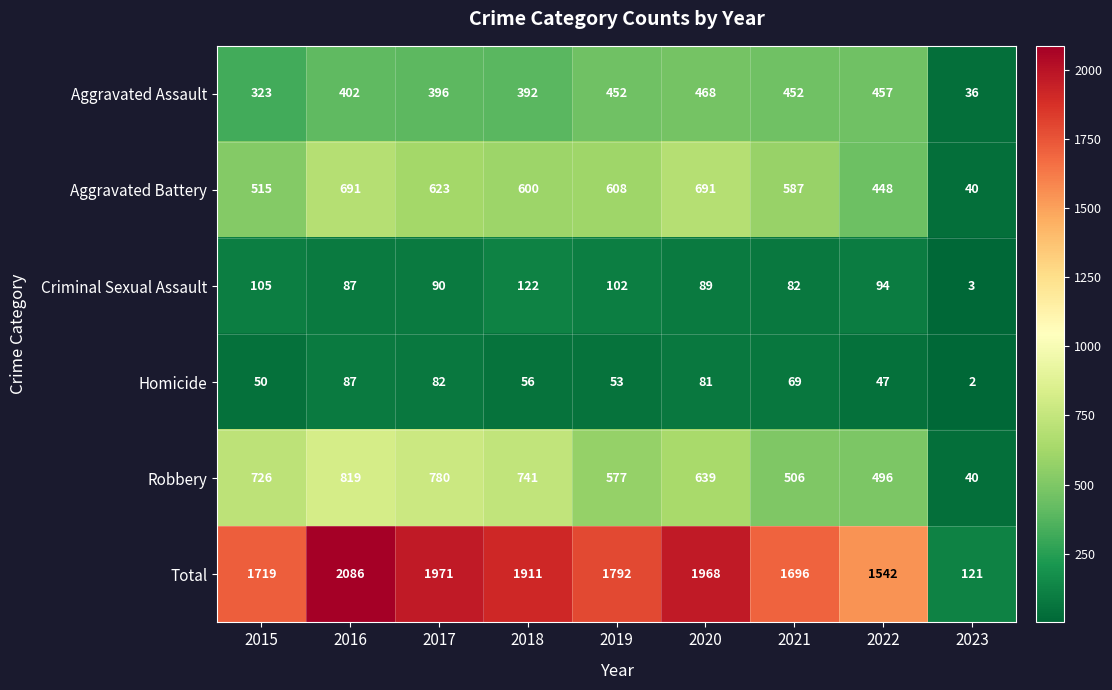

Rank the categories by Total value from lowest to highest.

2023, 2022, 2021, 2015, 2019, 2018, 2020, 2017, 2016